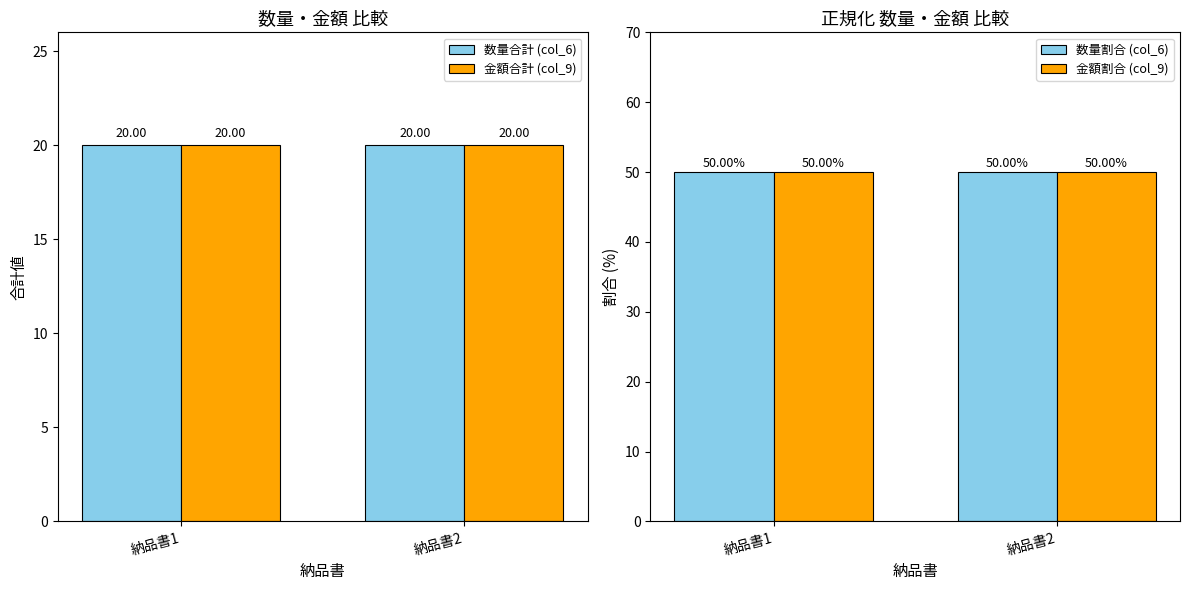

What is the sum of the 数量合計 (col_6) values at 納品書2 and 納品書1?

40